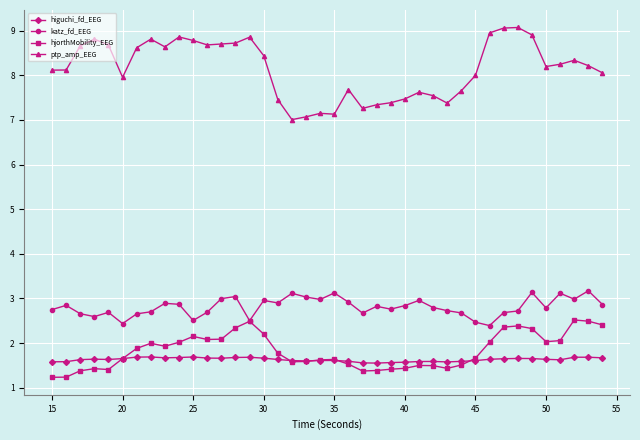

What is the maximum value shown in the chart?

9.1